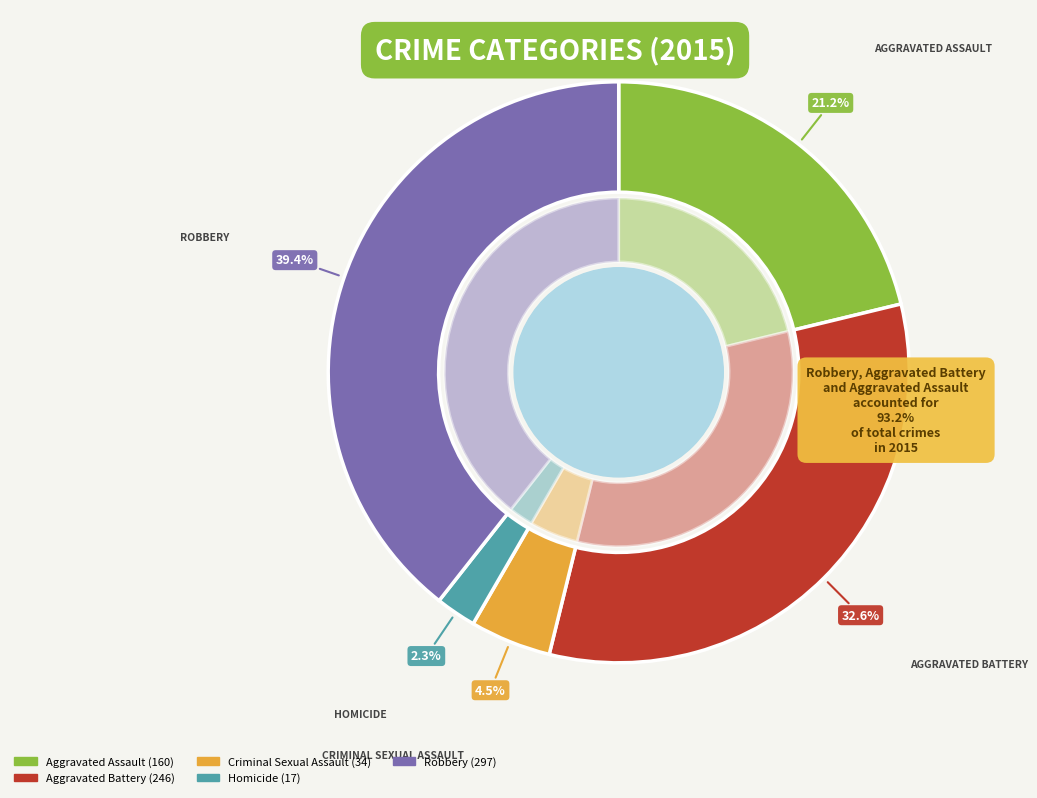

To the nearest percent, what portion does Aggravated Assault represent?

21%